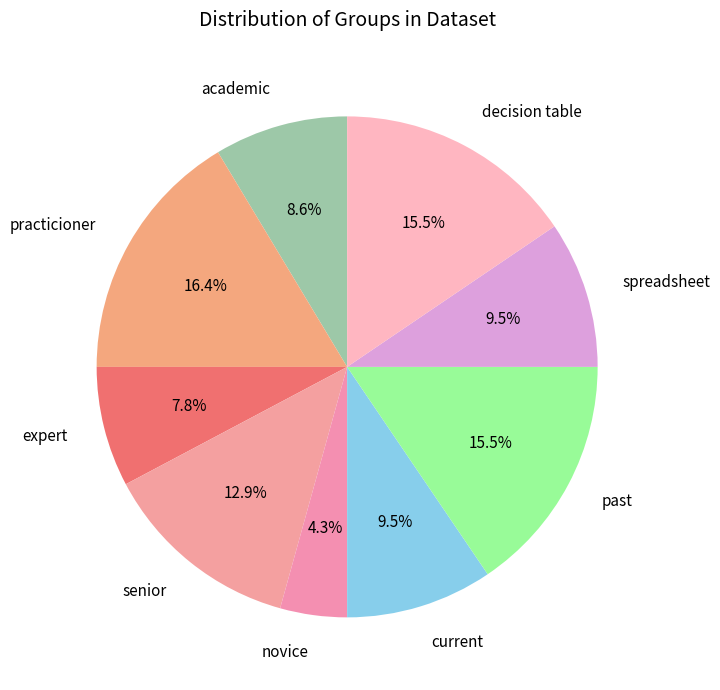

True or false: practicioner accounts for 11% of the total.

False